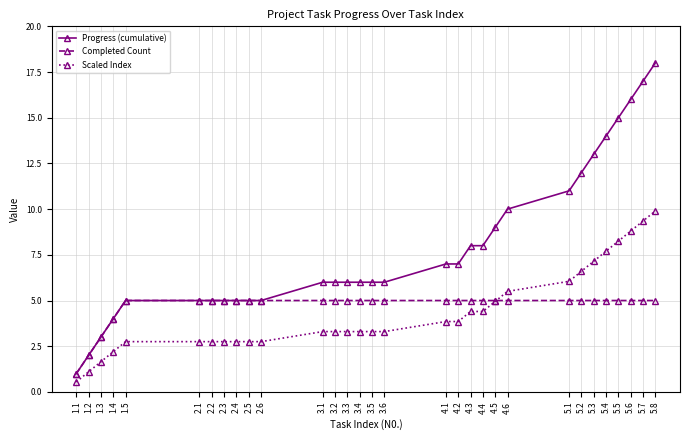

Count the number of data series in this chart.

3